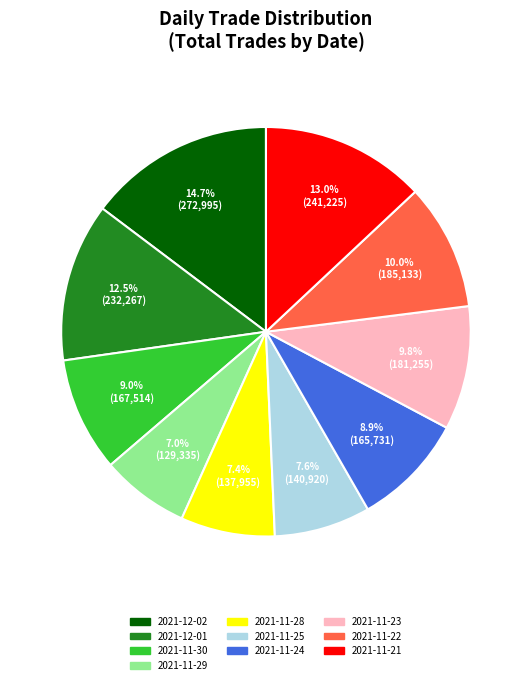

Do 2021-11-25 and 2021-12-01 together represent more than half of the pie?

No